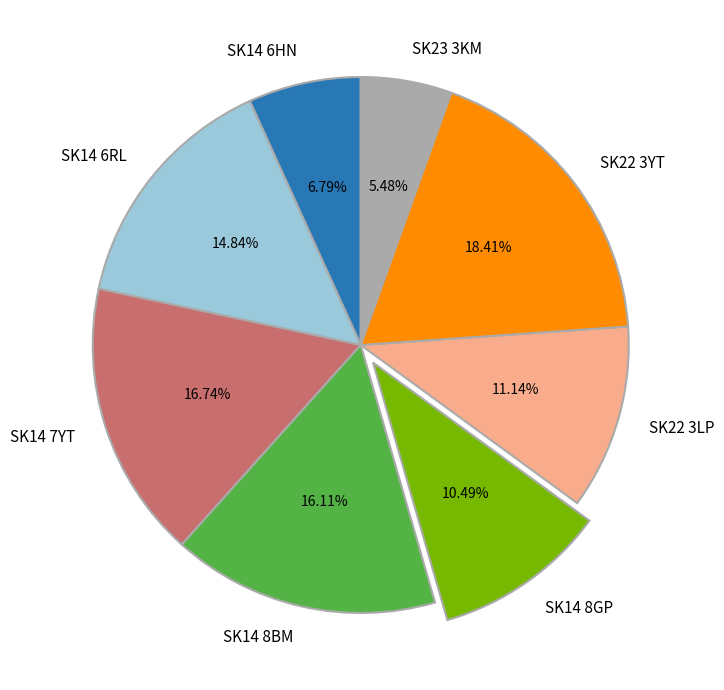

How many slices are in this pie chart?

8